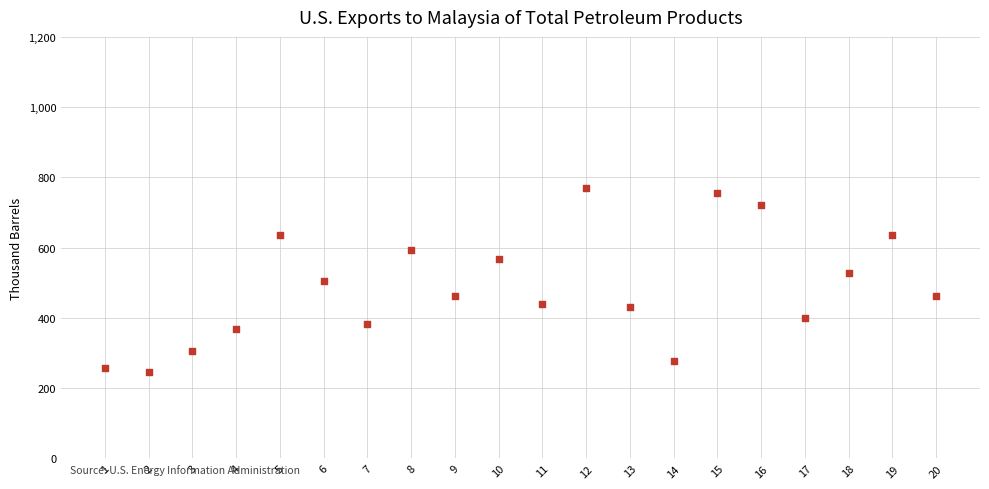

What is the range of Y values (max minus min)?

523.5